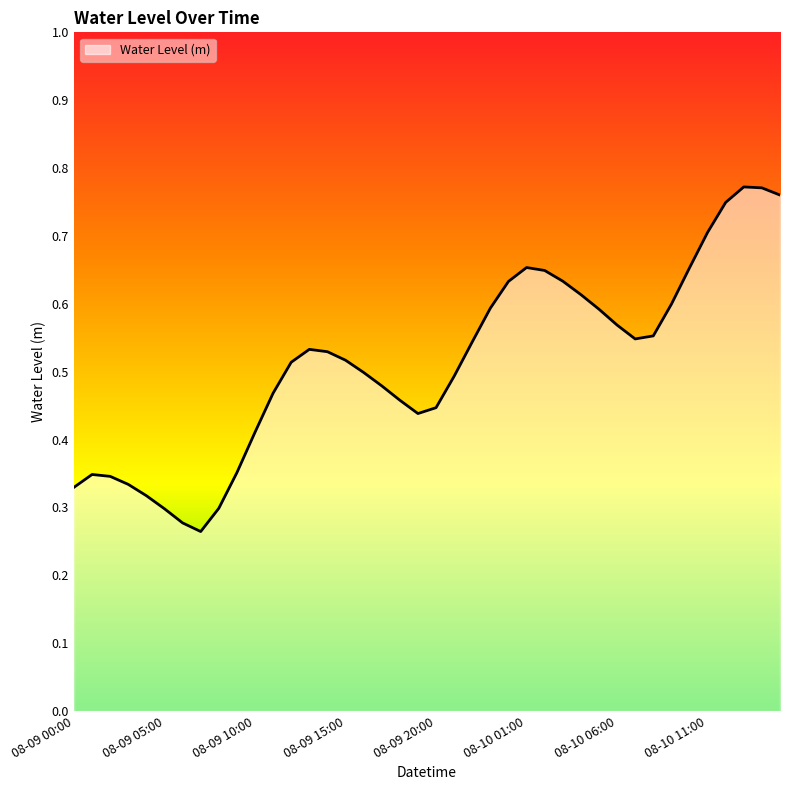

At which category does the chart reach its peak across all series?

2024-08-10 13:00